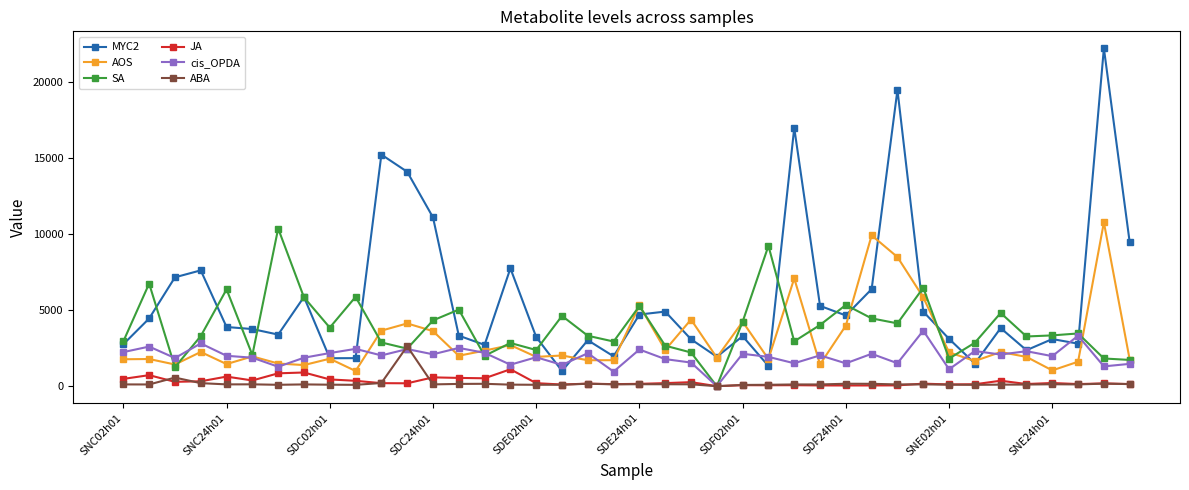

What is the average value of the MYC2 series?

5787.9